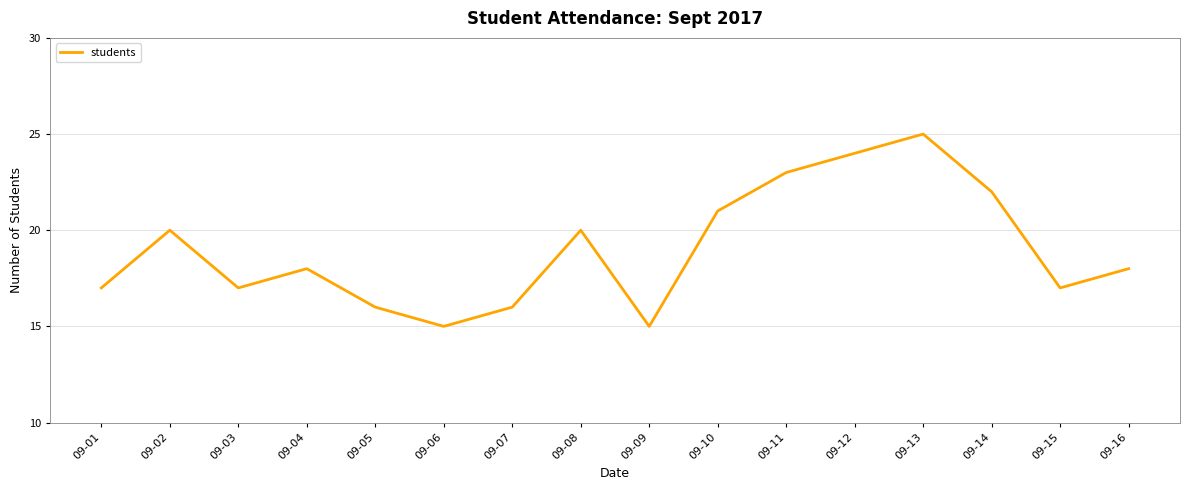

The value at 09-16 is 18. True or false?

True